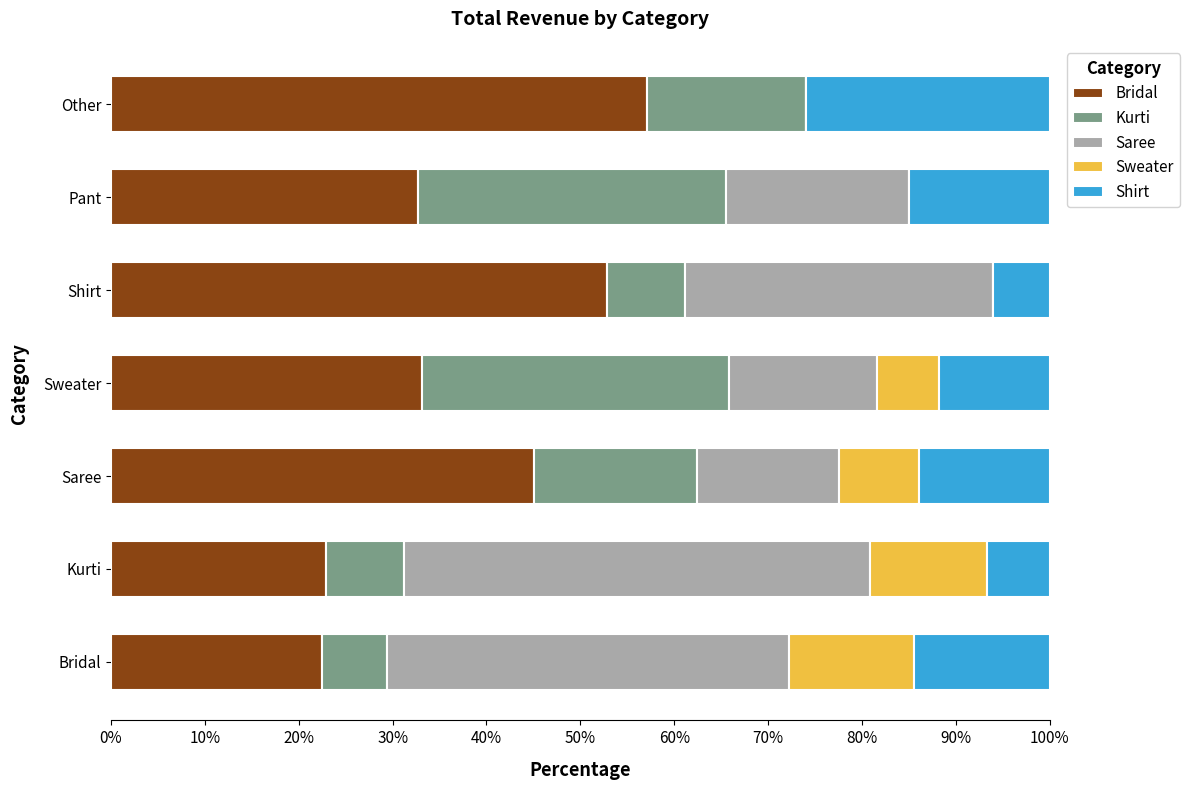

What is the maximum value for Bridal?

57.1